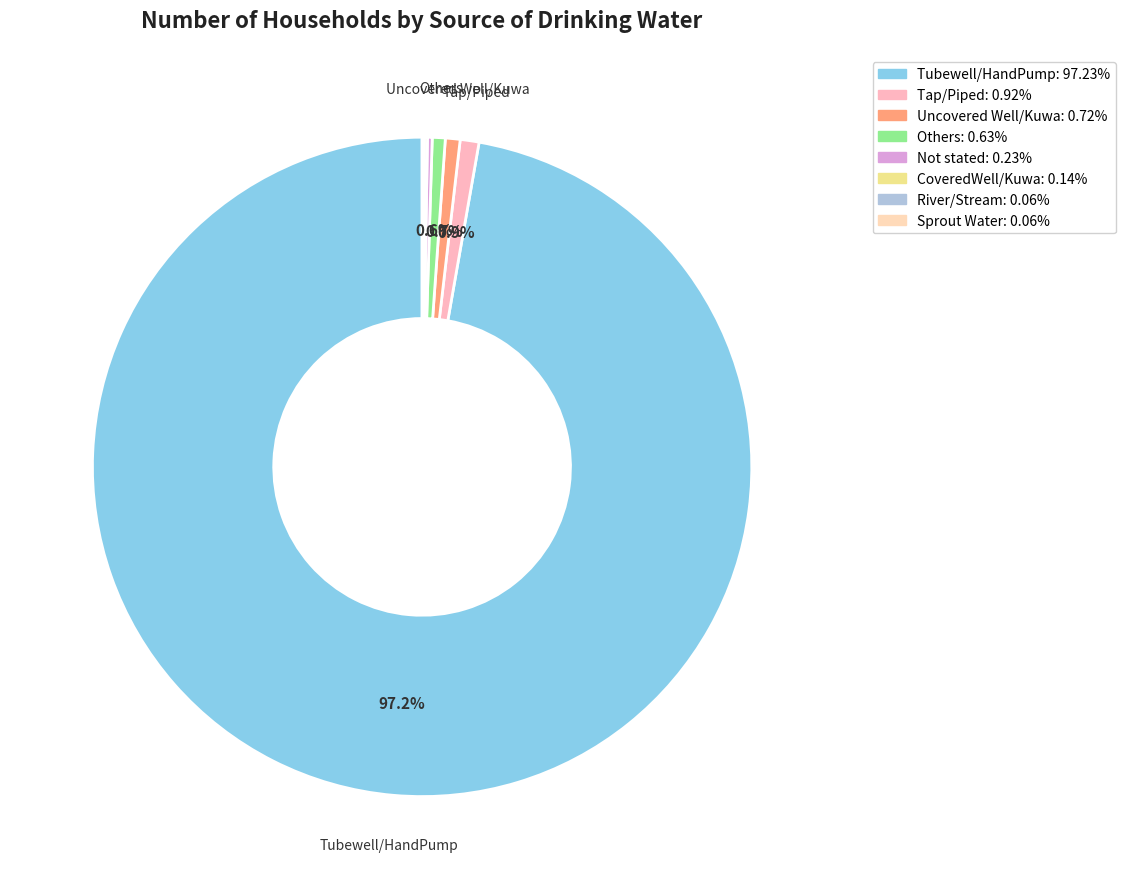

Between Others and Sprout Water, which is larger?

Others